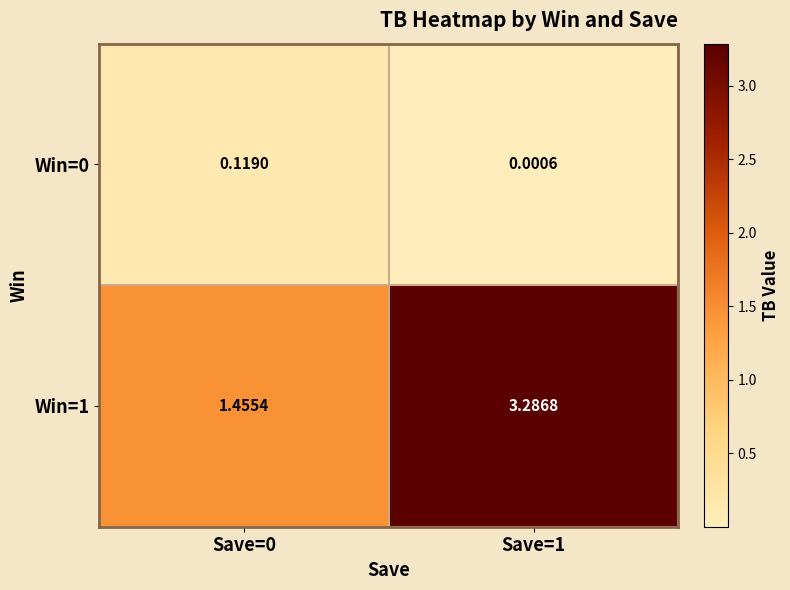

Is the value of Win=1 at Save=1 greater than the value of Win=0 at Save=0?

Yes